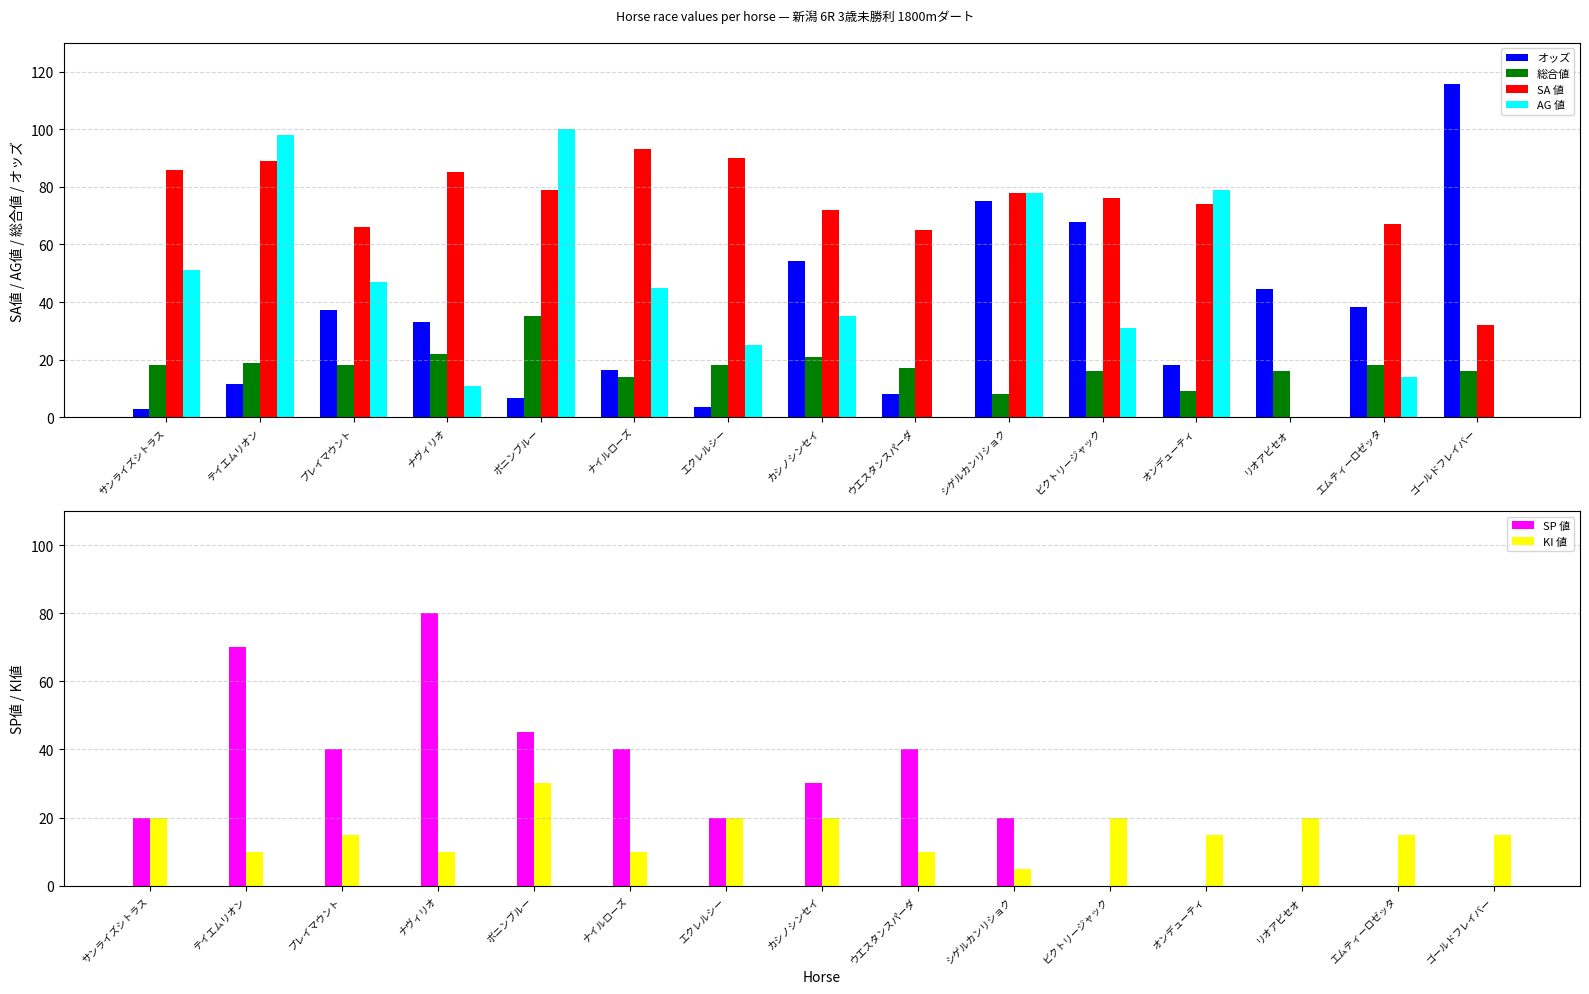

Are the bars grouped side by side (vs. stacked)?

Yes